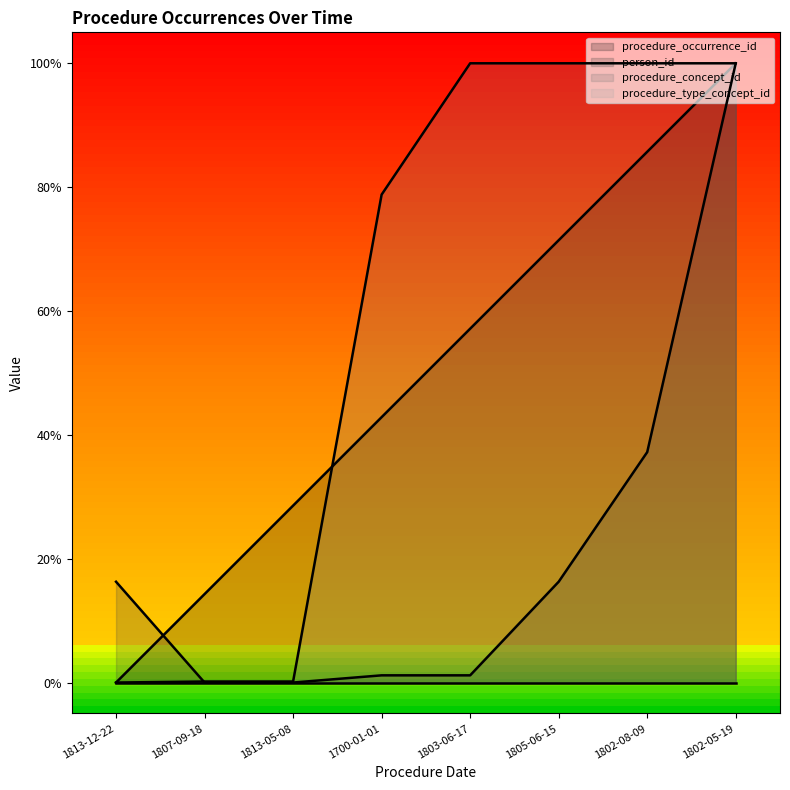

Which series has the largest range (max minus min)?

procedure_concept_id